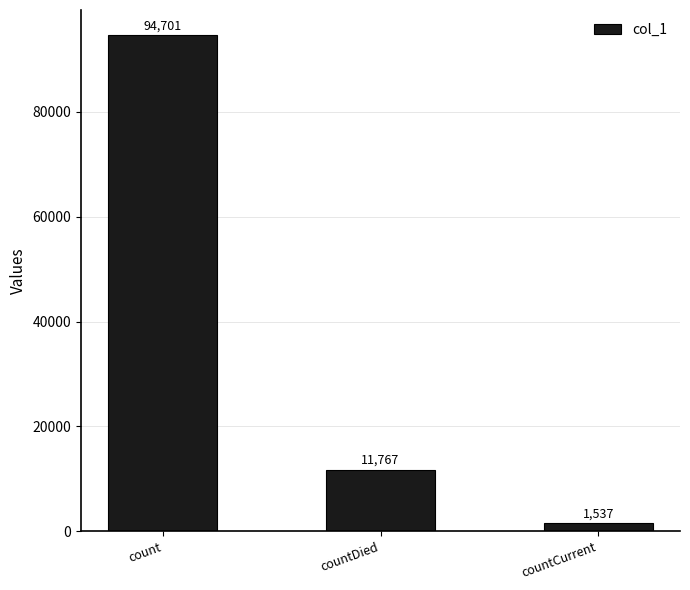

Where does the data first go above 11767?

count